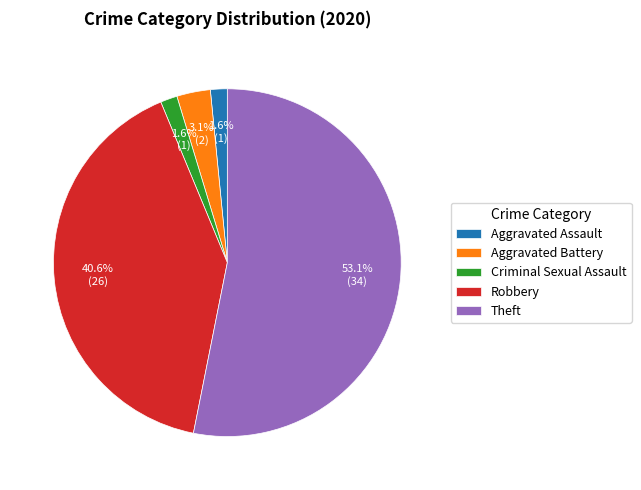

True or false: Criminal Sexual Assault accounts for 2% of the total.

True